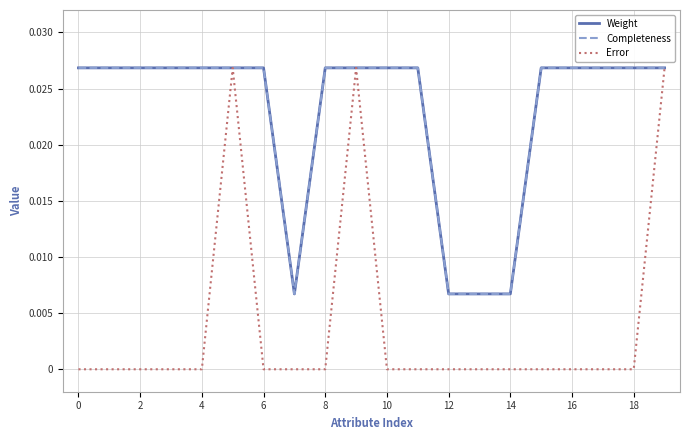

Which series has the largest total across all categories?

Weight